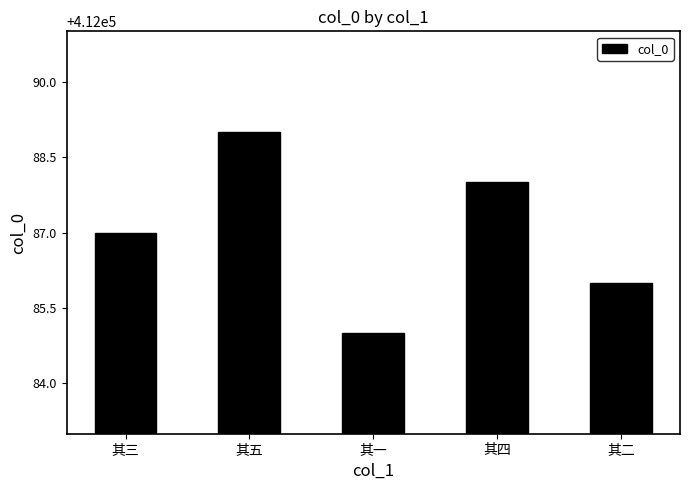

Is it true that the value at 其四 is 412088?

True